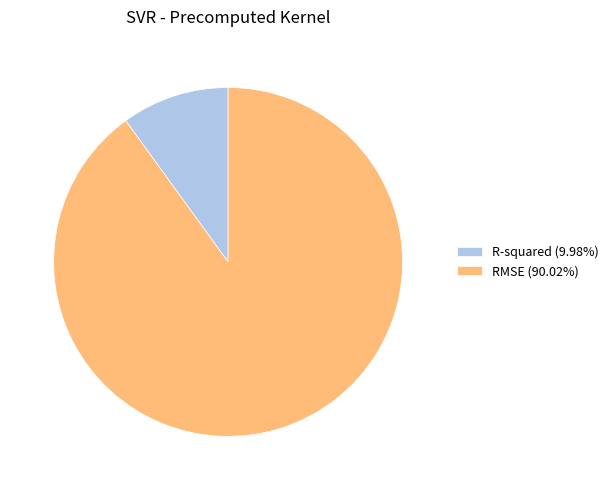

Rank the categories by value from lowest to highest.

R-squared, RMSE